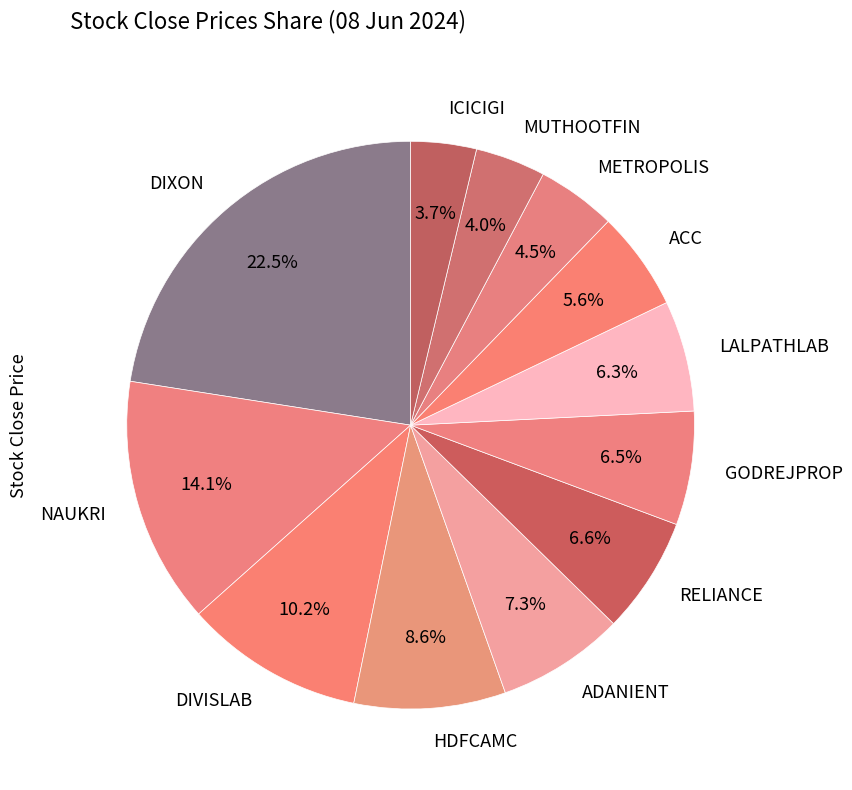

To the nearest percent, what portion does ACC represent?

6%